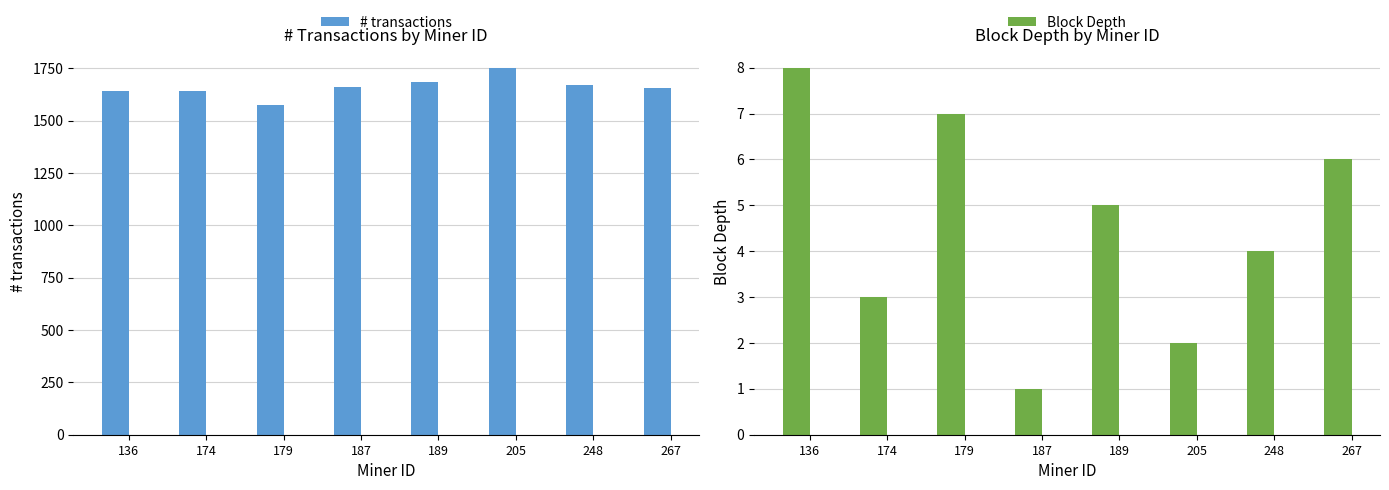

What are all the series names shown in the legend?

# transactions, Block Depth